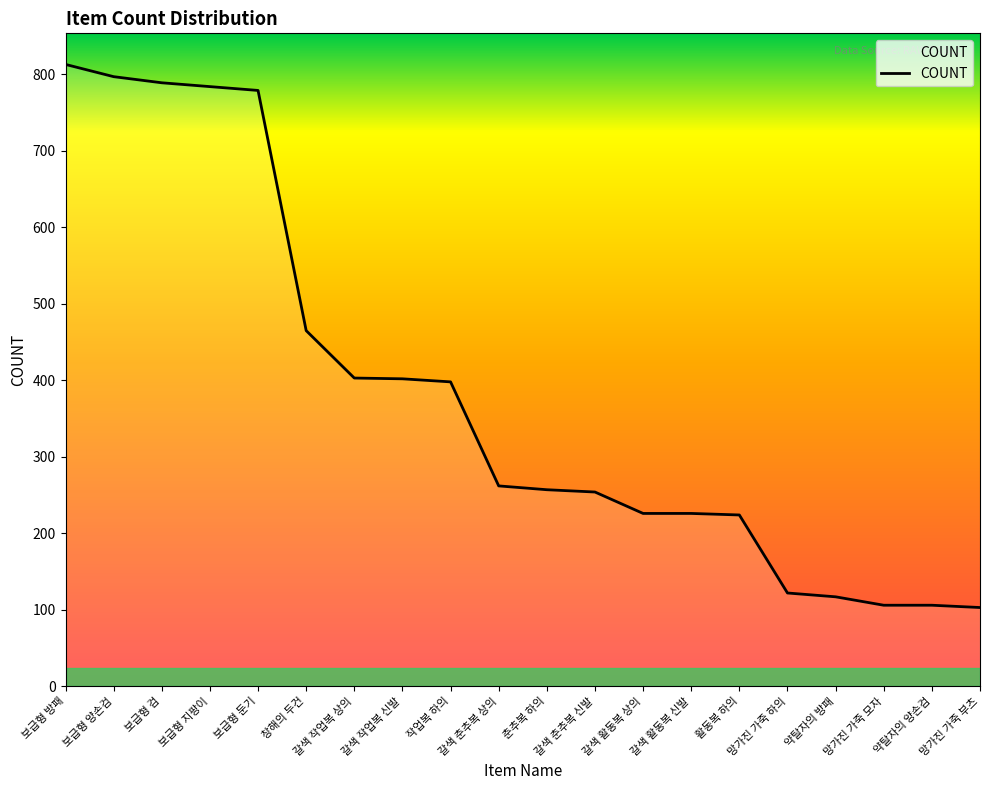

What is the difference between the maximum and minimum values?

710